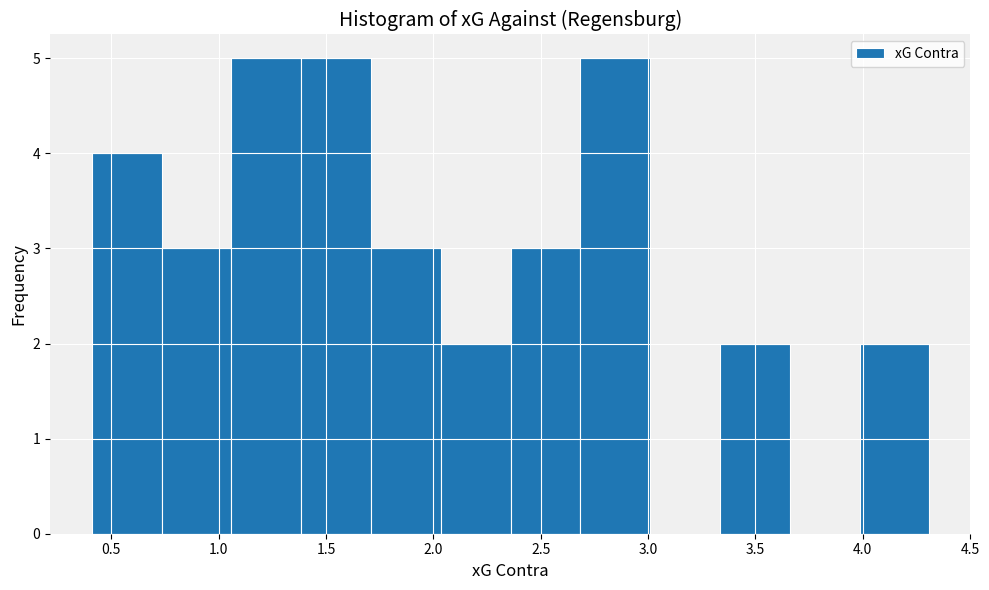

Reading left to right, list every bar in this chart as the range it spans on the x-axis followed by its height. Neither the bar edges nor the heights are printed on the chart, so give them approximately, as read against the axes.

0.410 to 0.735: 4
0.735 to 1.060: 3
1.060 to 1.385: 5
1.385 to 1.710: 5
1.710 to 2.035: 3
2.035 to 2.360: 2
2.360 to 2.685: 3
2.685 to 3.010: 5
3.010 to 3.335: 0
3.335 to 3.660: 2
3.660 to 3.985: 0
3.985 to 4.310: 2